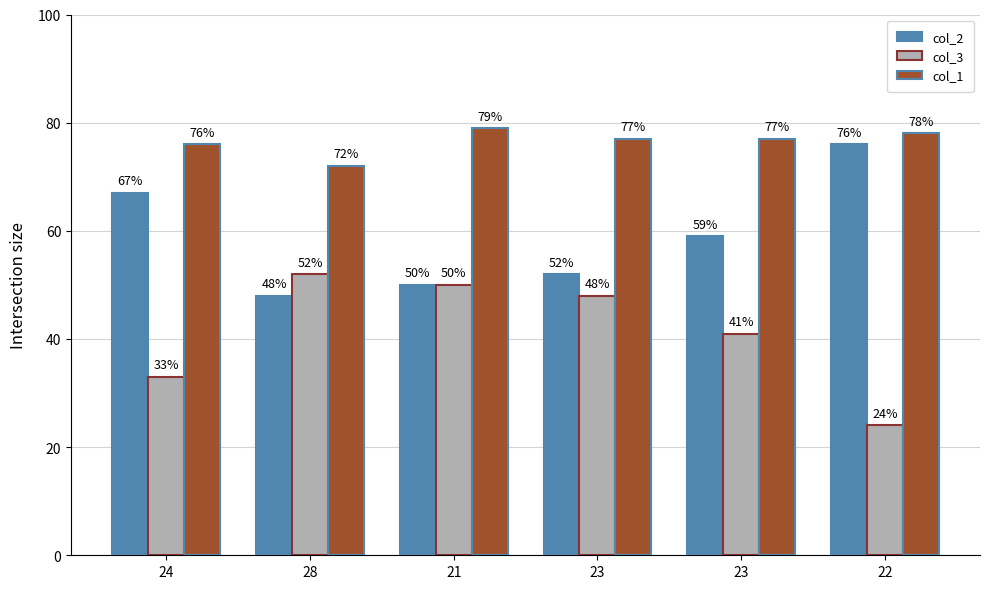

What are all the series names shown in the legend?

col_2, col_3, col_1